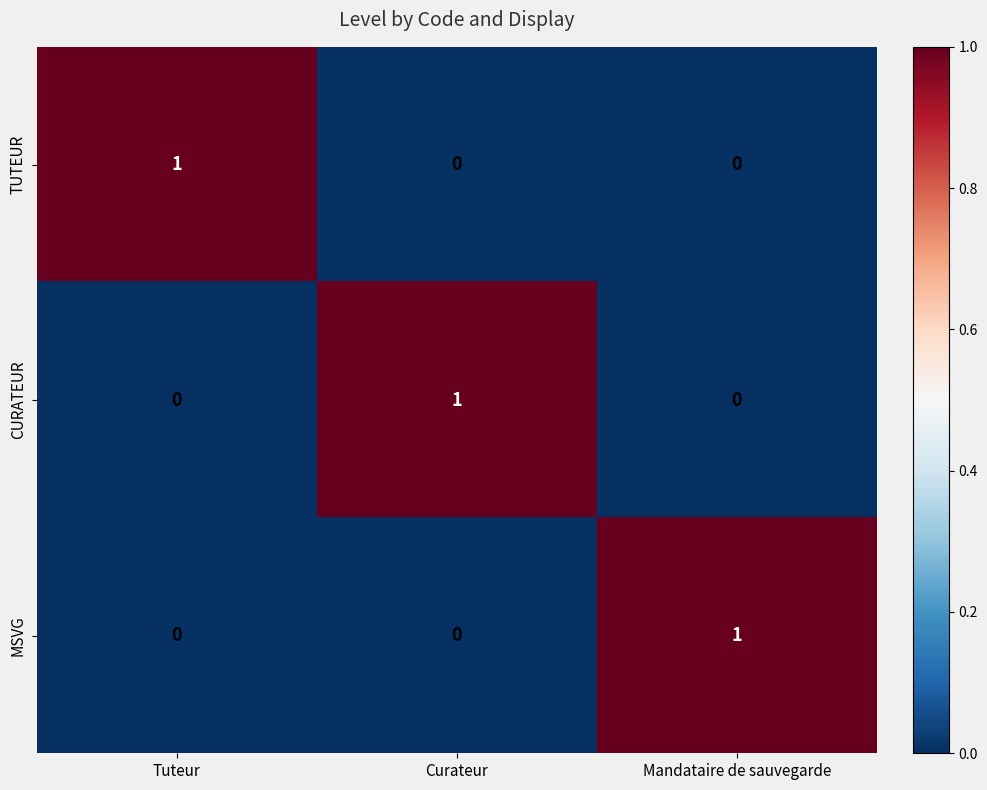

Count the CURATEUR values in the range 0 to 1.

3